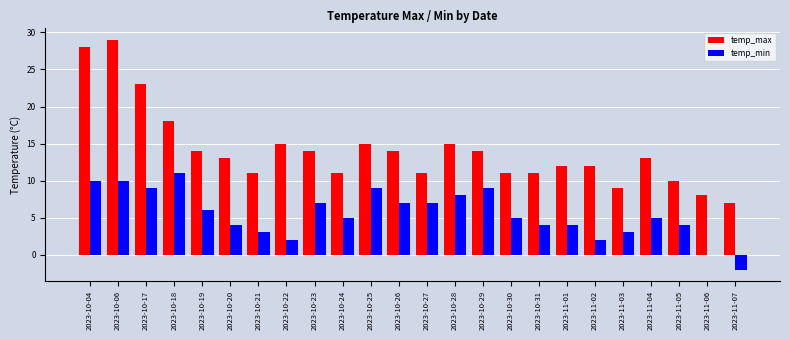

Which series changed the most between 2023-10-06 and 2023-10-25?

temp_max